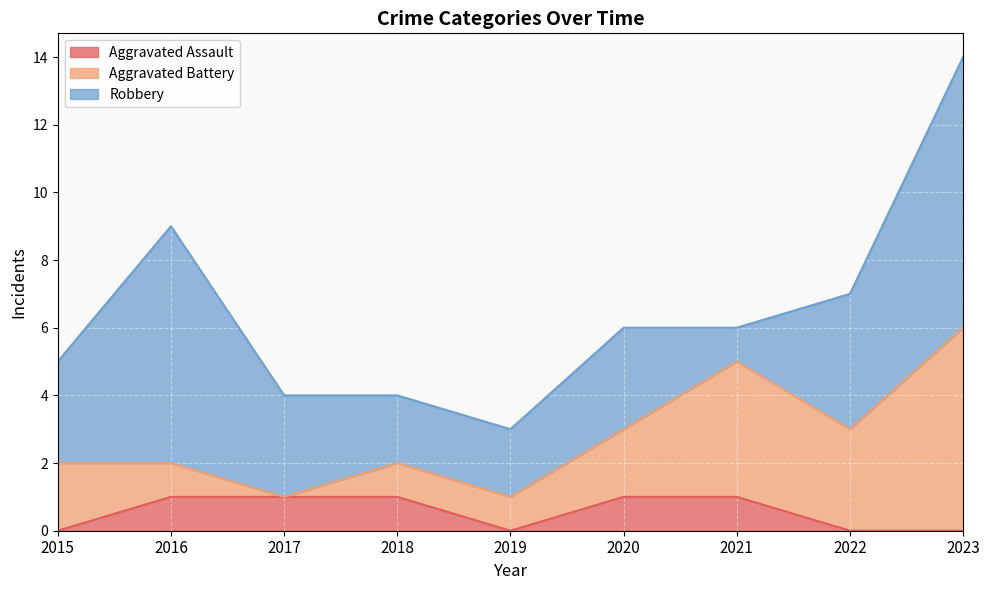

What is the value of the Robbery point at the 6th from the left?

3